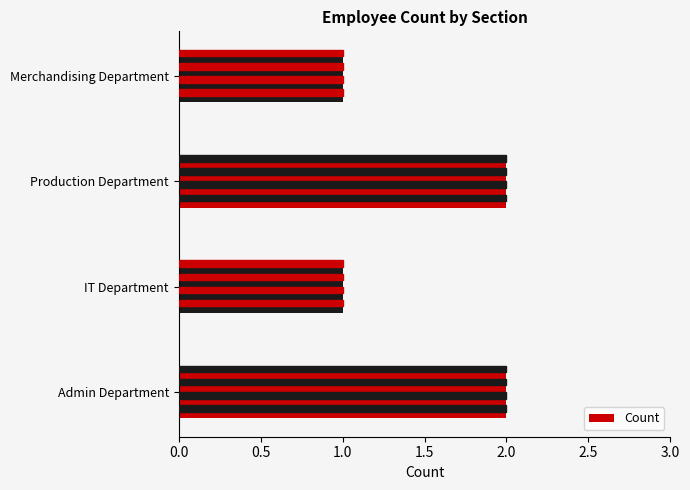

What is the sum of the values at Admin Department and IT Department?

3